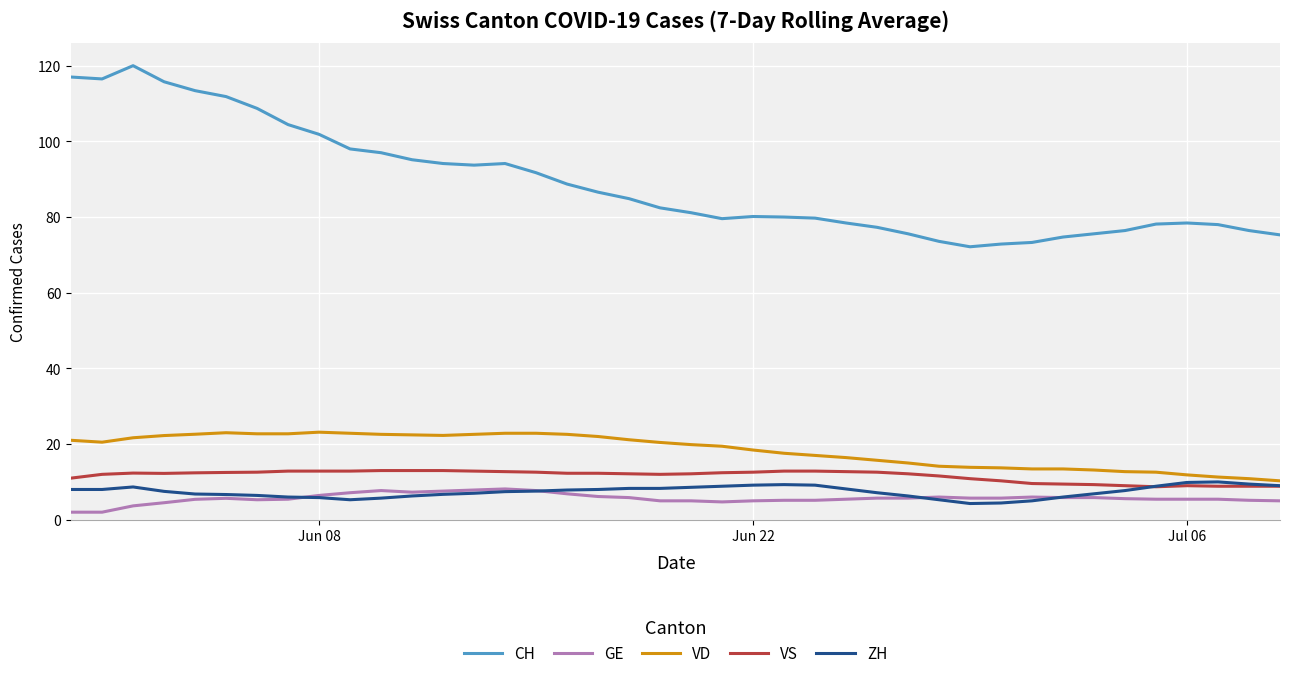

Which series has the widest spread of values?

CH